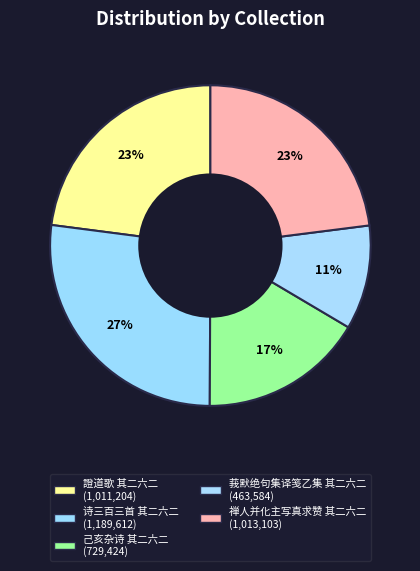

Is there any slice that represents more than half of the pie?

No